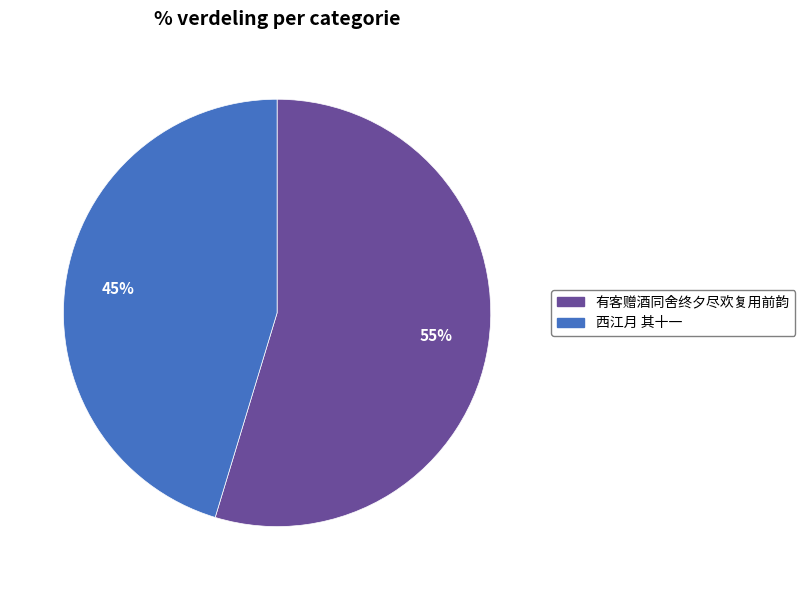

To the nearest percent, what percentage of the pie is 有客赠酒同舍终夕尽欢复用前韵?

55%